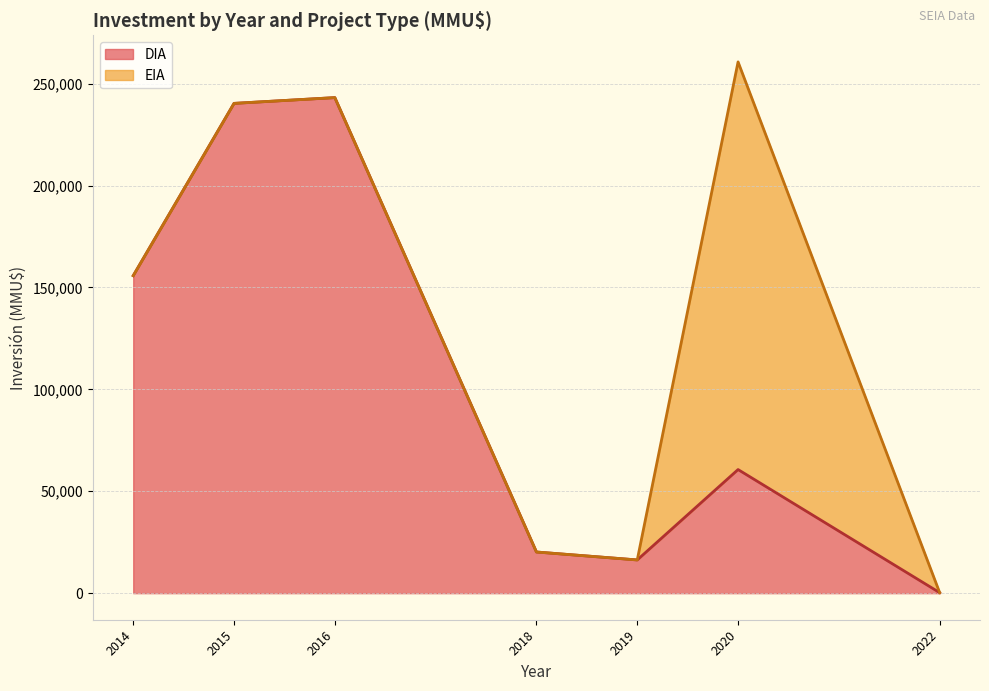

List the series in order of their peak value, highest first.

EIA, DIA